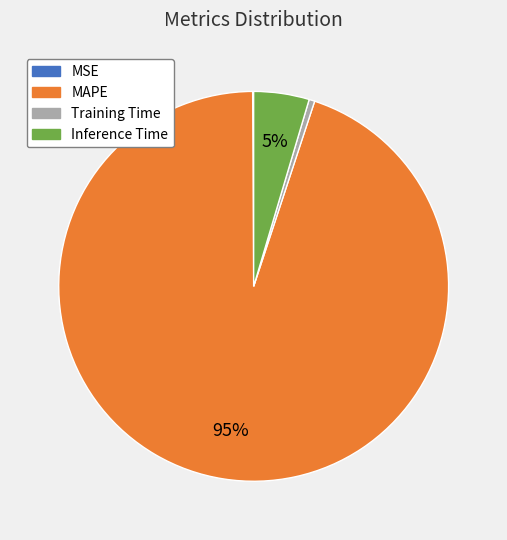

Combined, do MAPE and Training Time account for over 50%?

Yes